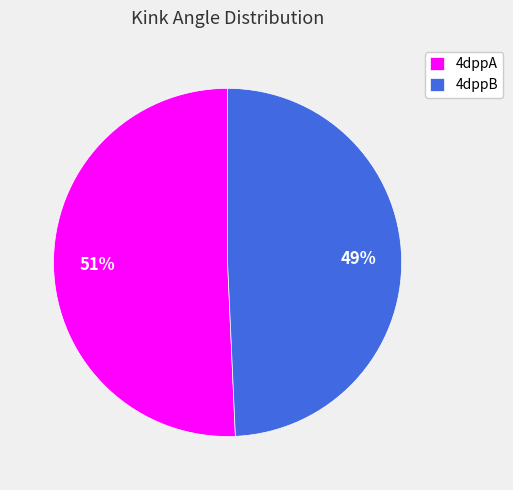

What is the smallest slice in the pie chart?

4dppB